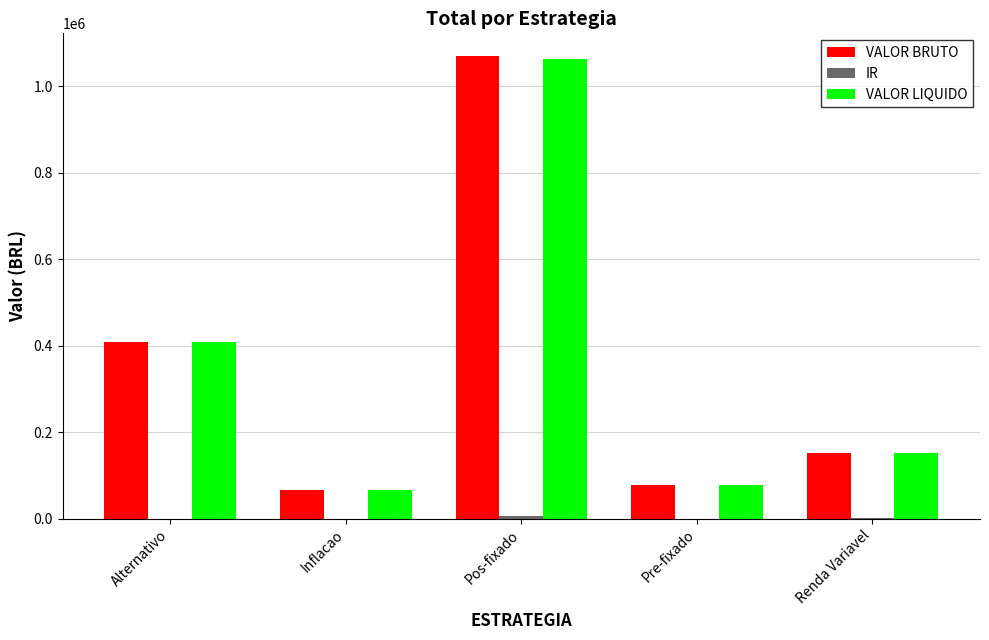

Where does the VALOR LIQUIDO series first go above 151248?

Alternativo